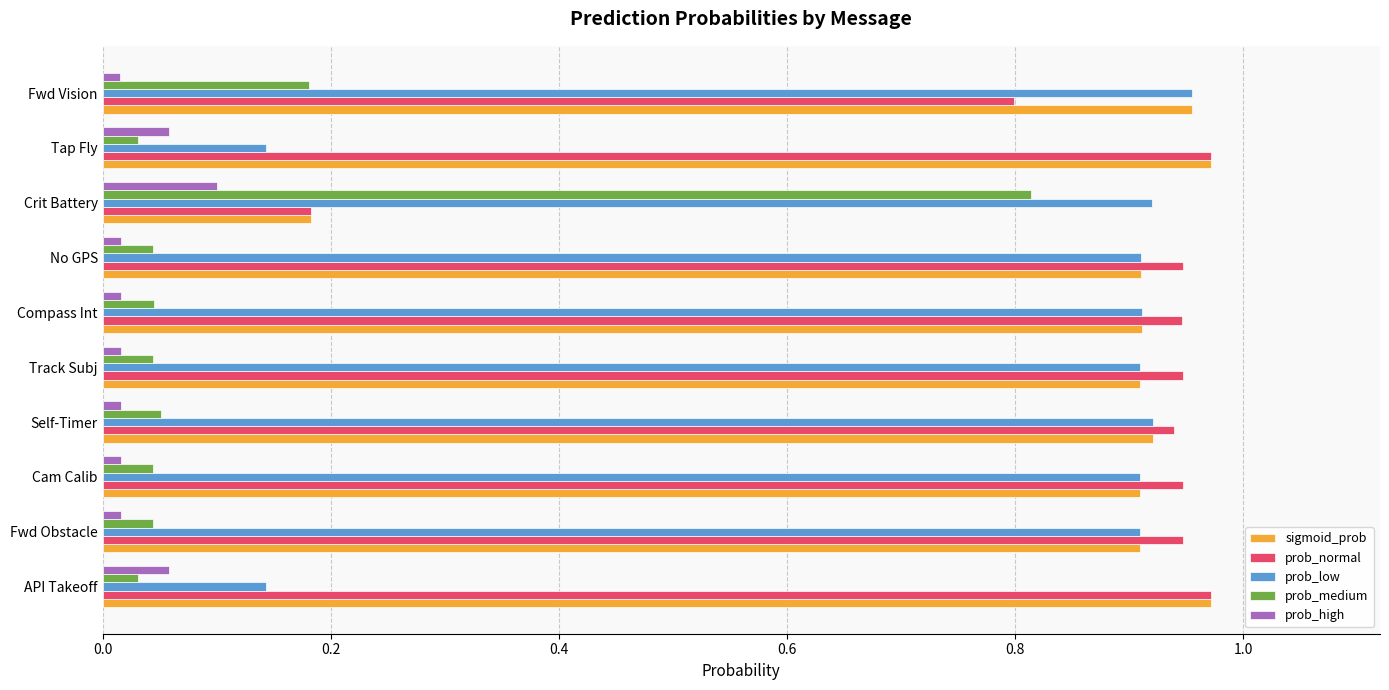

True or false: prob_low has a value of 0.9 at Compass Int.

True